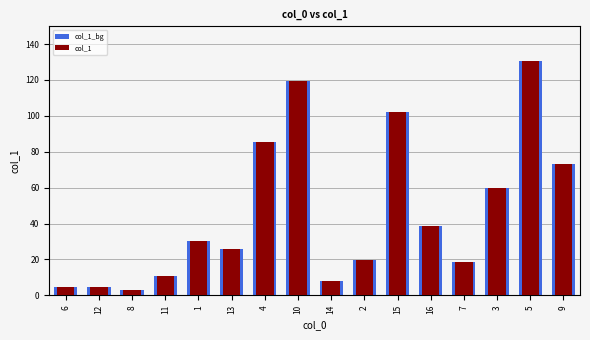

Reading left to right, what are all the values shown in this chart?

col_1_bg: 6=4.6	12=4.5	8=3.0	11=10.9	1=30.3	13=26.0	4=85.3	10=119.5	14=8.2	2=19.7	15=102.1	16=38.7	7=18.5	3=59.7	5=130.3	9=73.3
col_1: 6=4.6	12=4.5	8=3.0	11=10.9	1=30.3	13=26.0	4=85.3	10=119.5	14=8.2	2=19.7	15=102.1	16=38.7	7=18.5	3=59.7	5=130.3	9=73.3